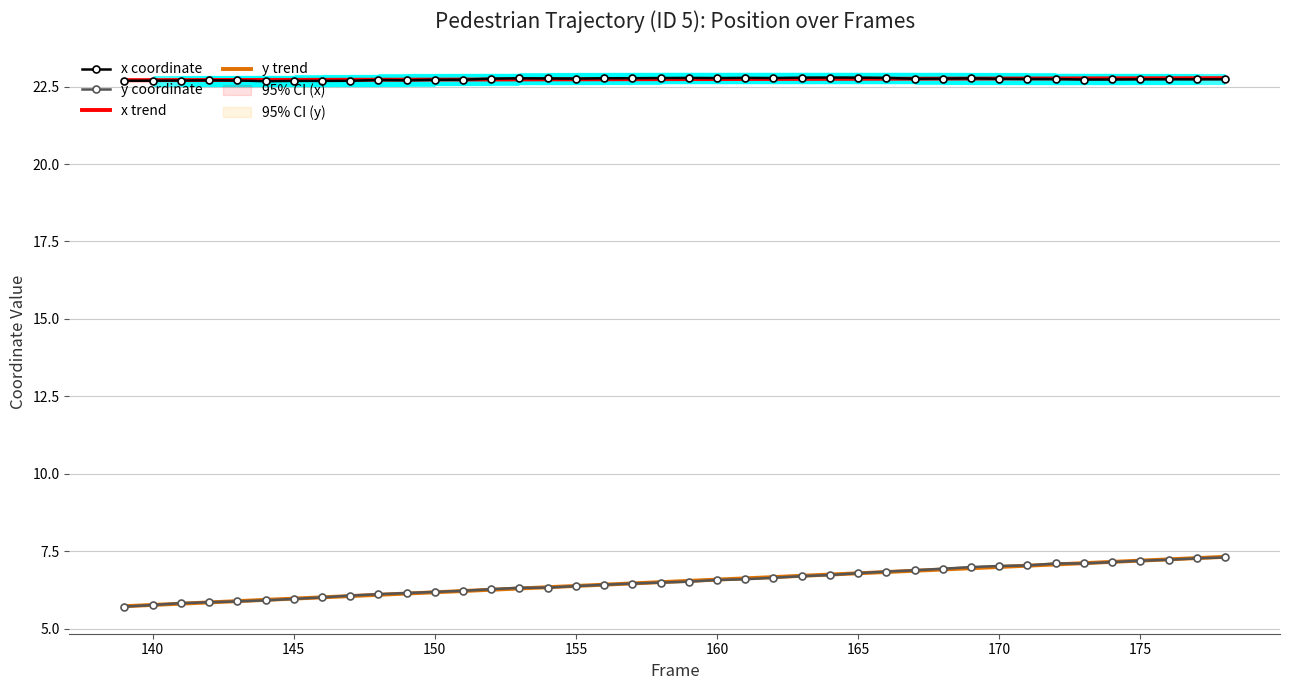

Which series has the largest range (max minus min)?

y trend